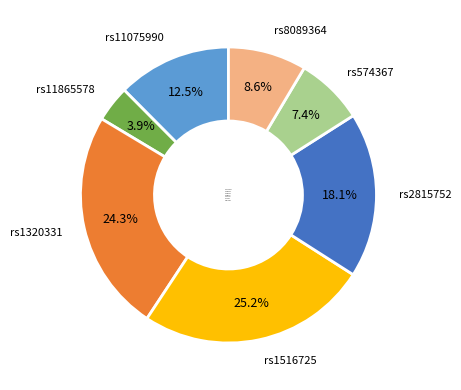

How much of the chart is everything except rs2815752?

81.9%